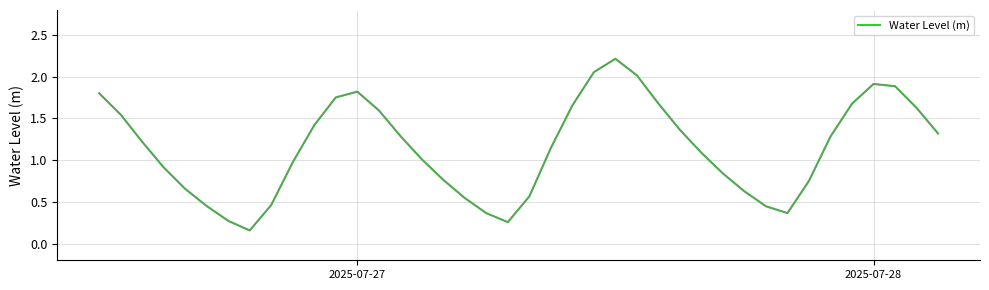

What is the greatest value displayed?

2.2